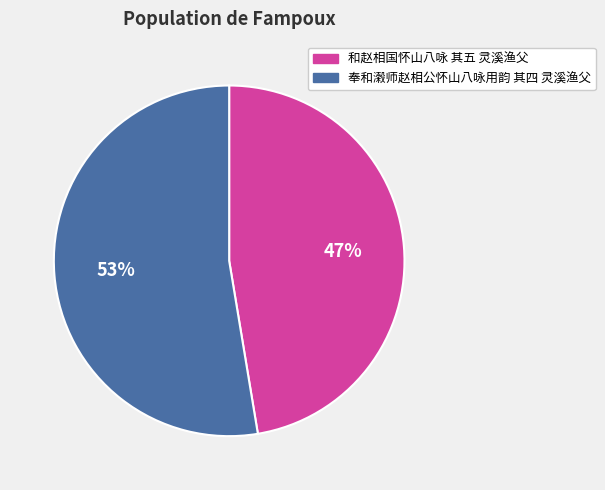

What is the ratio of the value at 奉和濲师赵相公怀山八咏用韵 其四 灵溪渔父 to the value at 和赵相国怀山八咏 其五 灵溪渔父?

1.1